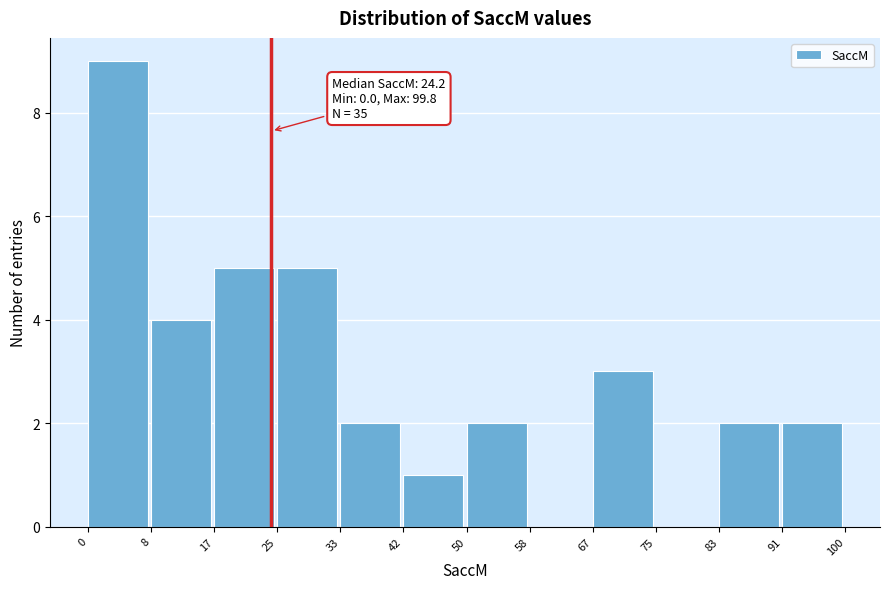

Which range on the x-axis has the tallest bar?

0 to 8